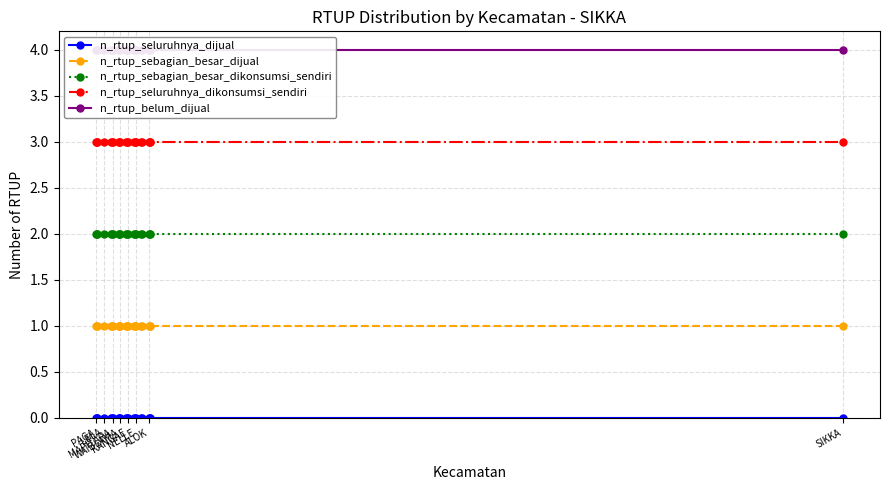

True or false: n_rtup_belum_dijual has more than 1 interior local peaks.

False